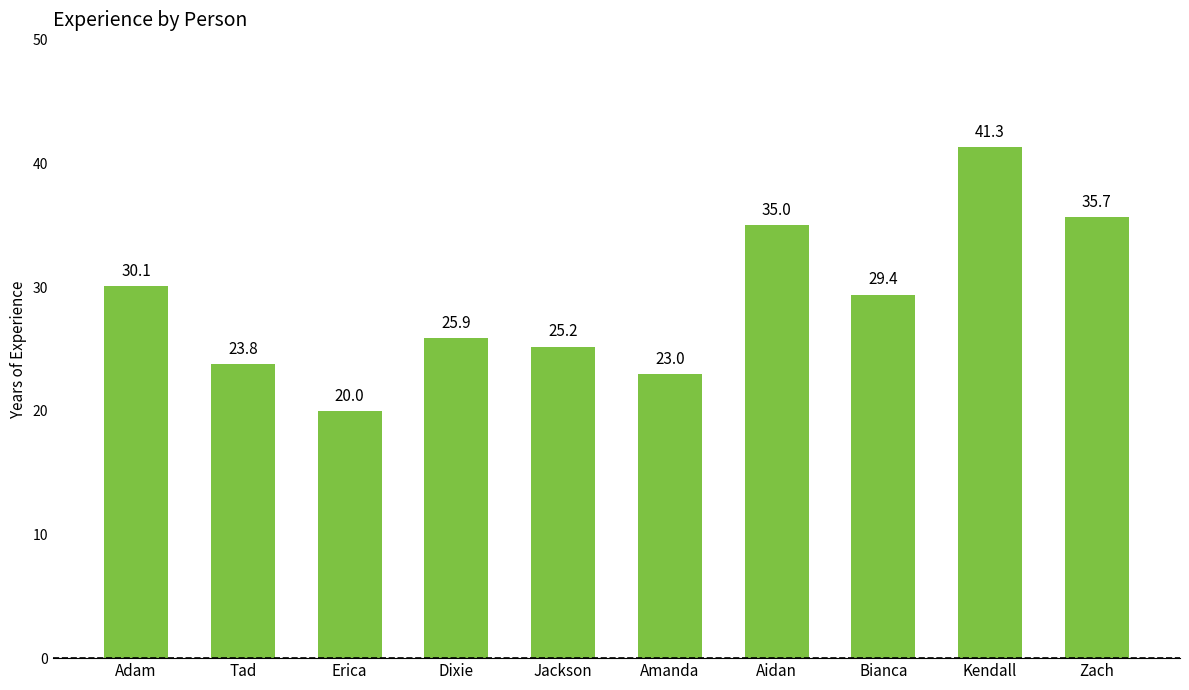

Which has a higher value, Adam or Tad?

Adam